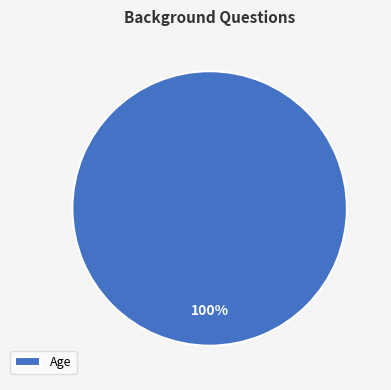

True or false: Age accounts for 91% of the total.

False